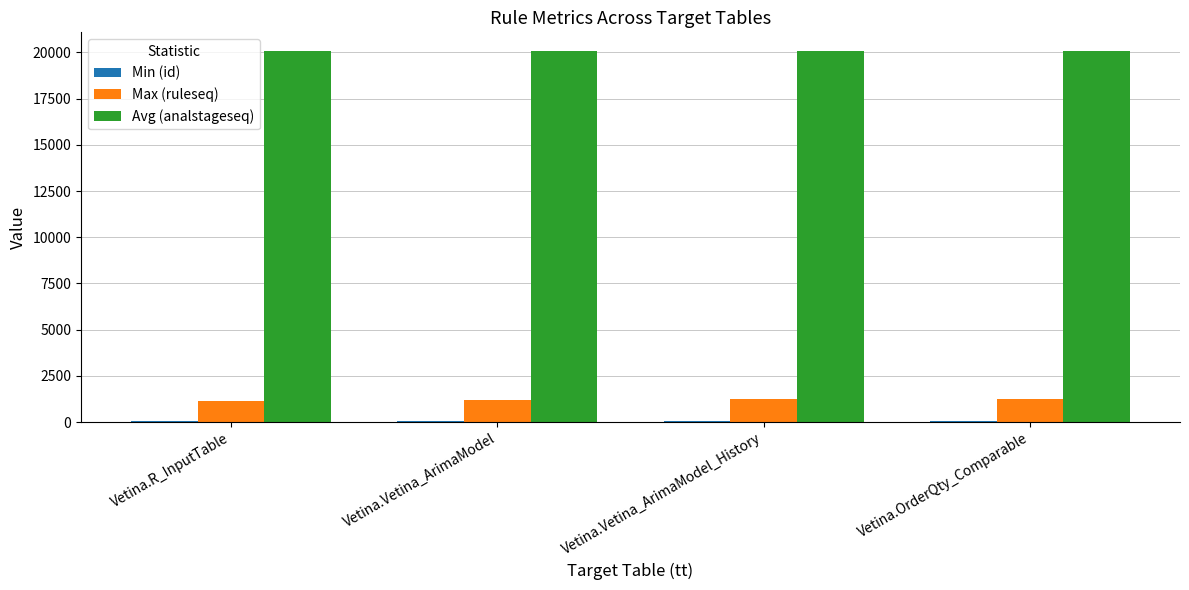

How many series are shown in this chart?

3